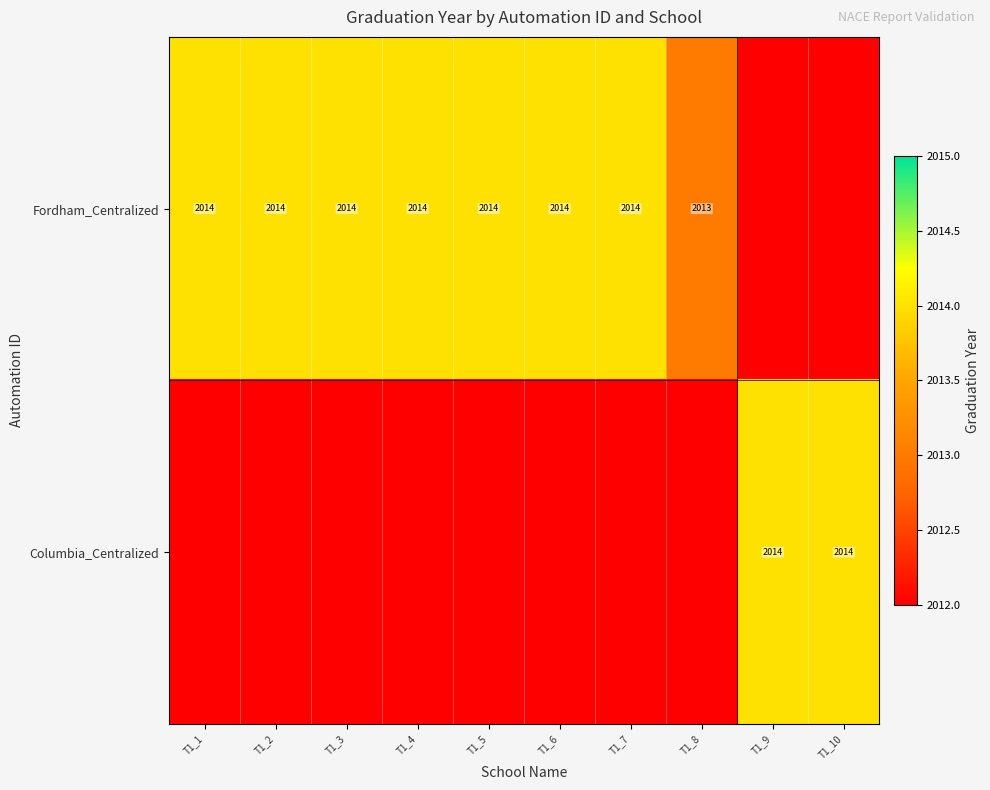

Is the value of Columbia_Centralized at T1_3 greater than the value of Fordham_Centralized at T1_10?

No